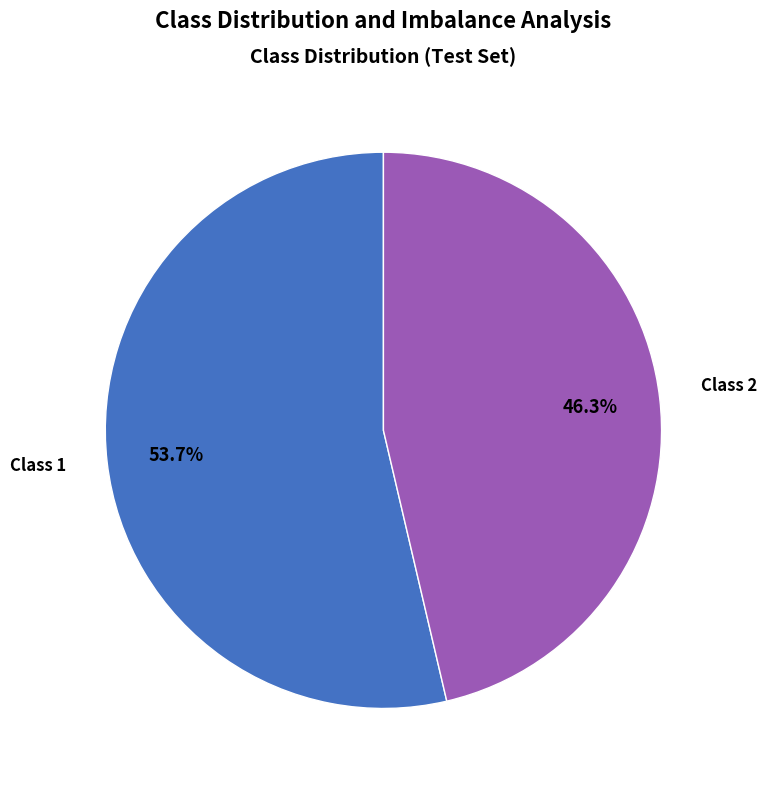

To the nearest percent, what is the average slice percentage?

50%